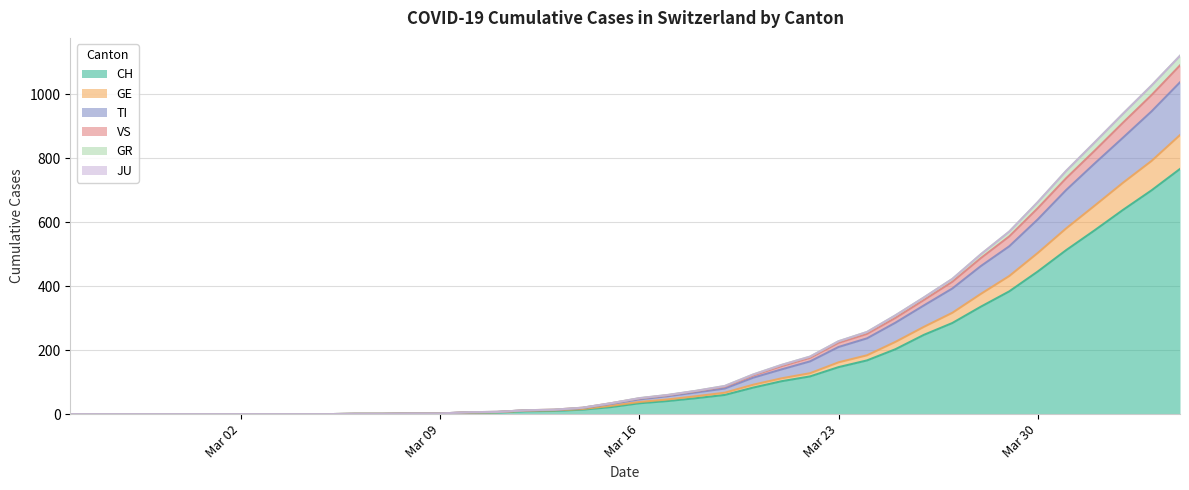

True or false: TI has a value of -575 at 2020-02-27.

False